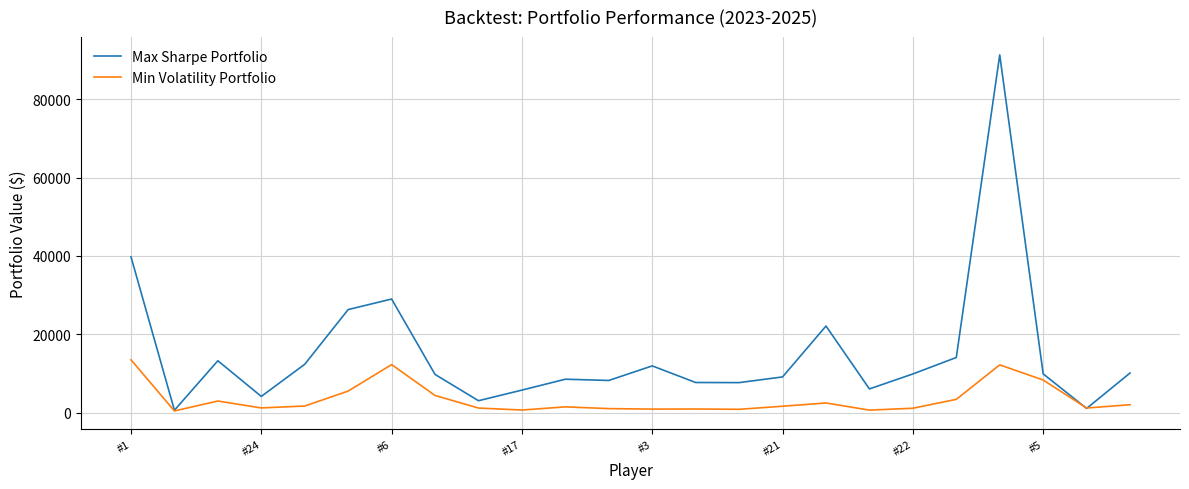

Which series has the largest range (max minus min)?

Max Sharpe Portfolio